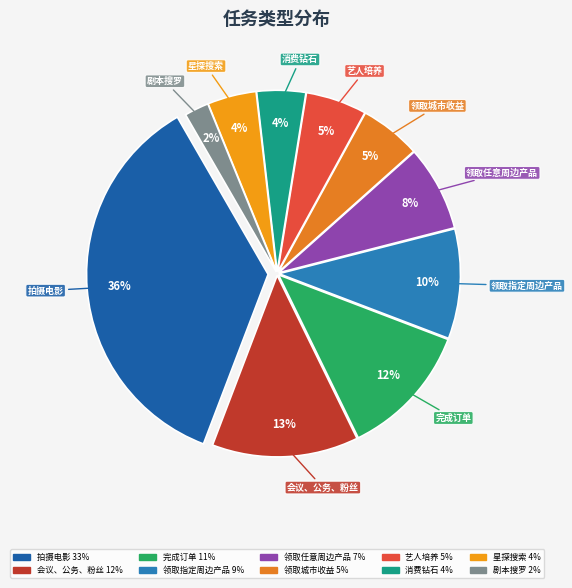

To the nearest percent, what is the difference between the 领取任意周边产品 and 完成订单 slice percentages?

4%